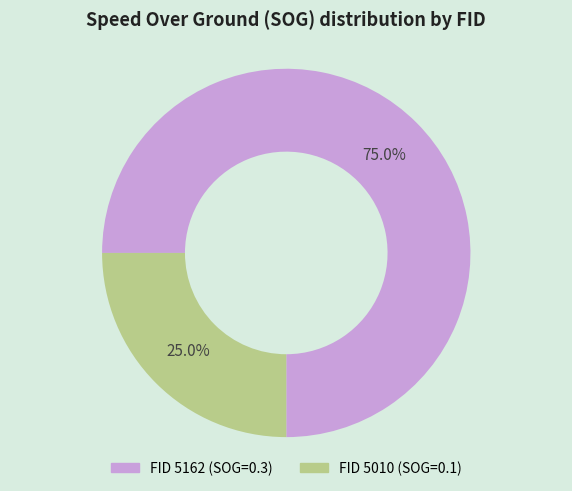

Is there any slice that represents more than half of the pie?

Yes